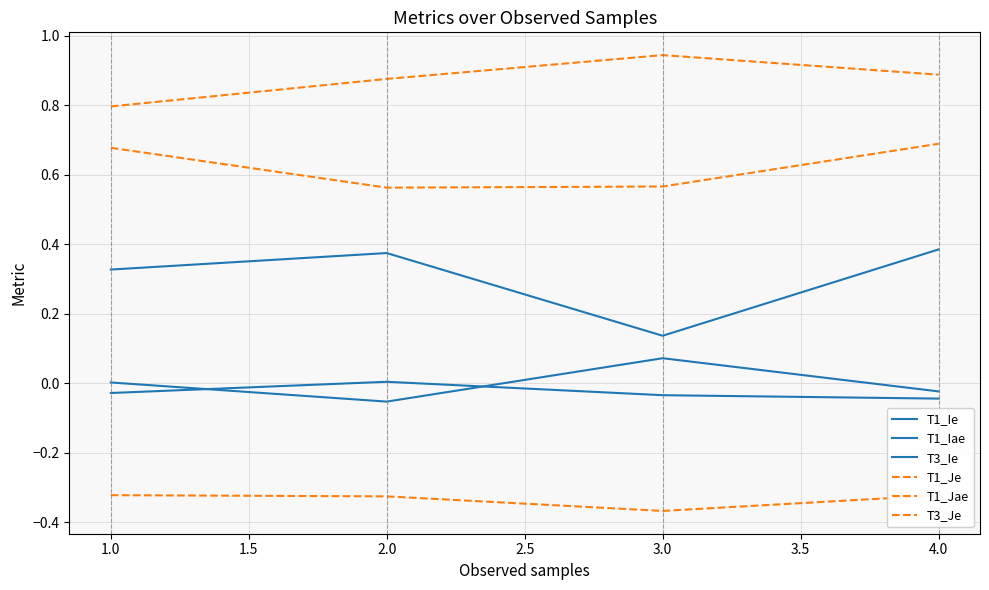

Does the chart have visible grid lines?

Yes